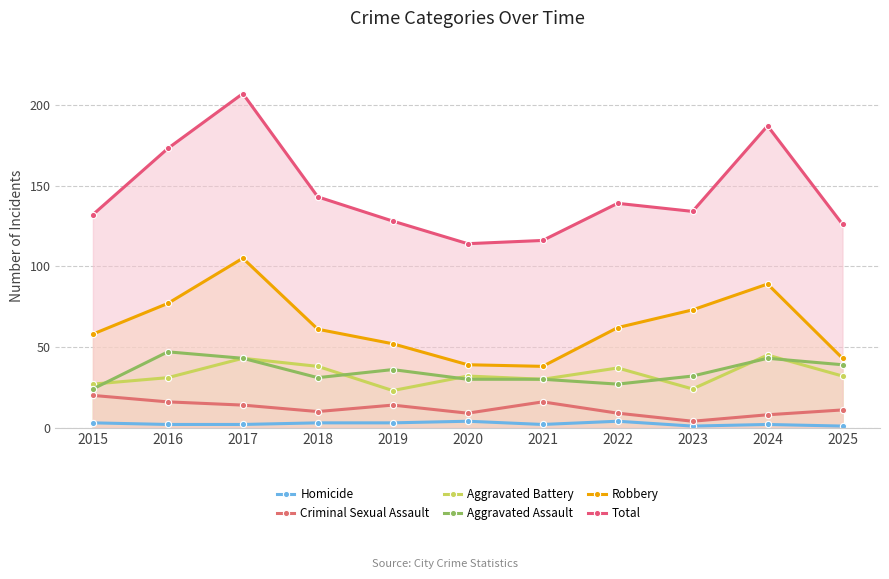

Which series has the largest range (max minus min)?

Total